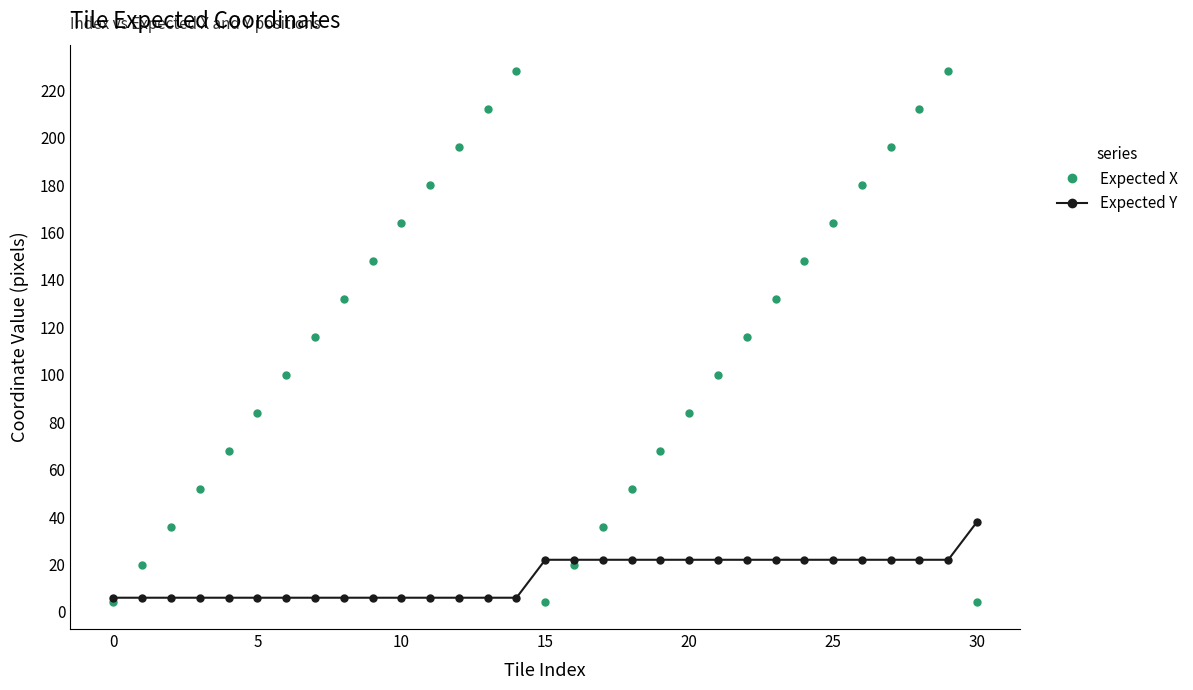

At how many categories does at least one series exceed 214?

2